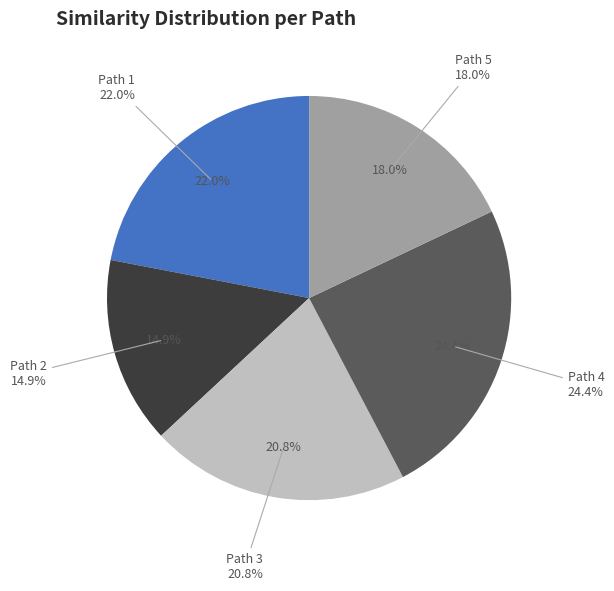

Is Path 1 the majority of the pie?

No